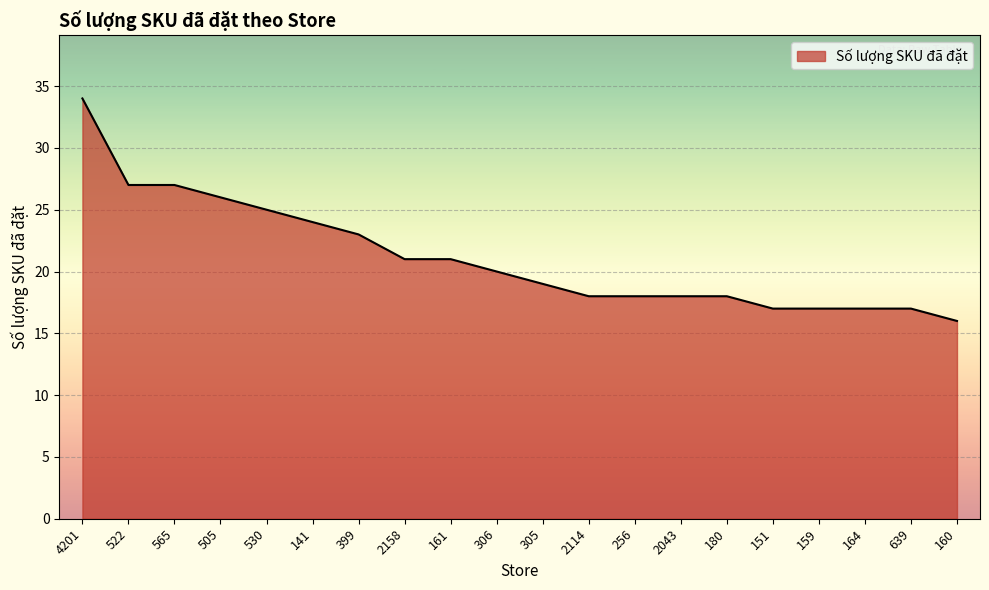

What is the maximum value shown in the chart?

34